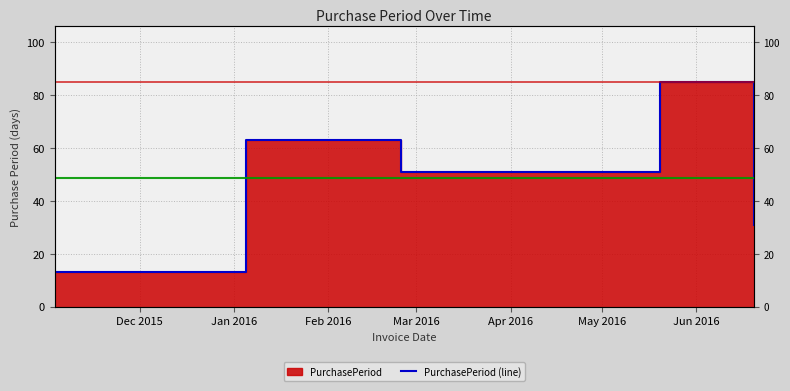

What is the value of the 3rd point from the left?

51